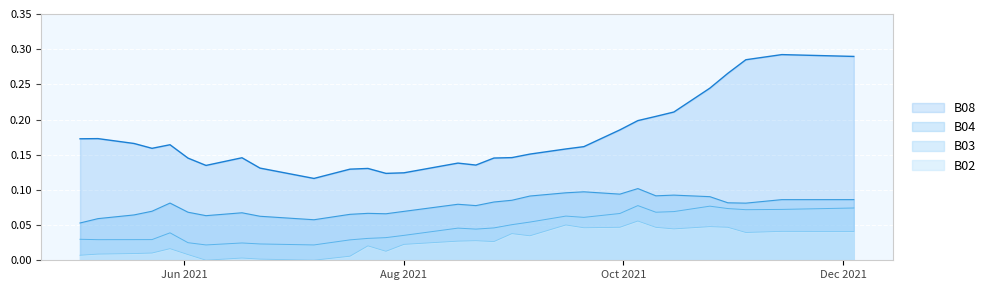

Which has a higher value, 2021-06-22 or 2021-08-26?

2021-08-26